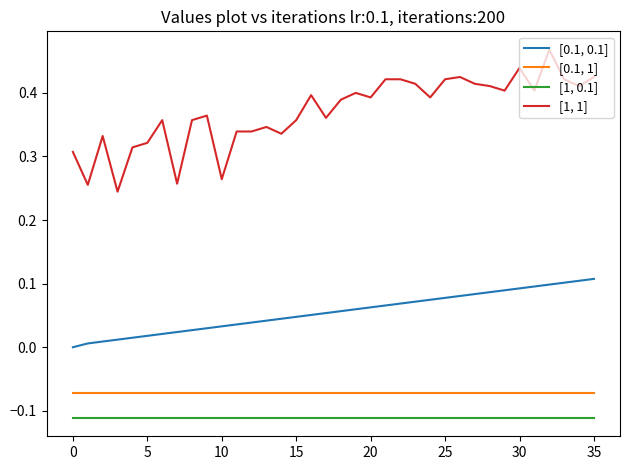

True or false: [0.1, 1] and [1, 0.1] intersect in this chart.

False